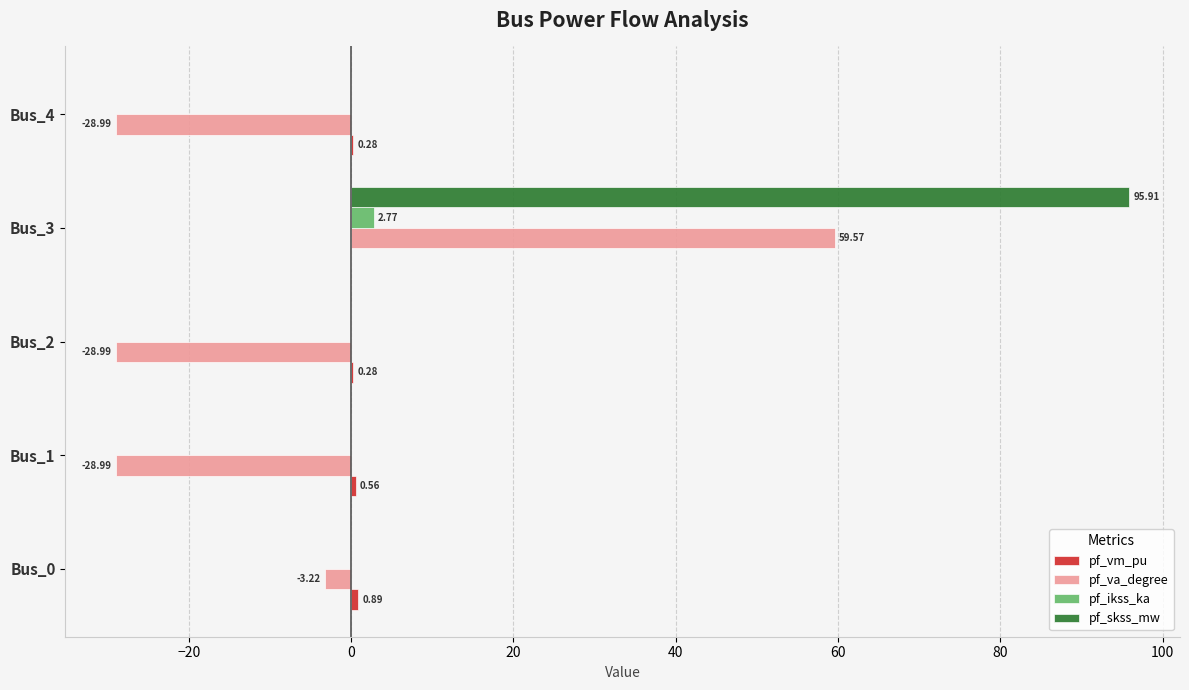

What is the maximum value shown in the chart?

95.9